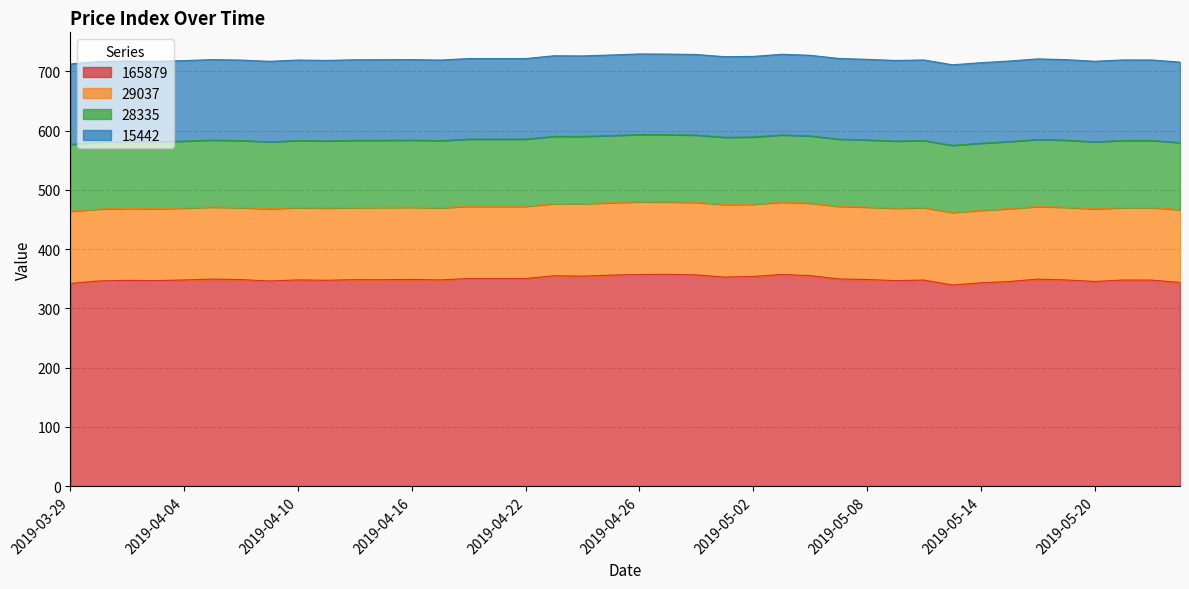

What is the maximum value for 28335?

113.5